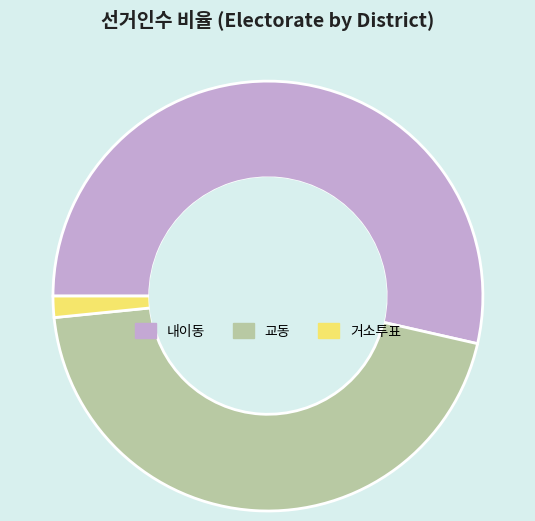

Combined, do 거소투표 and 교동 account for over 50%?

No